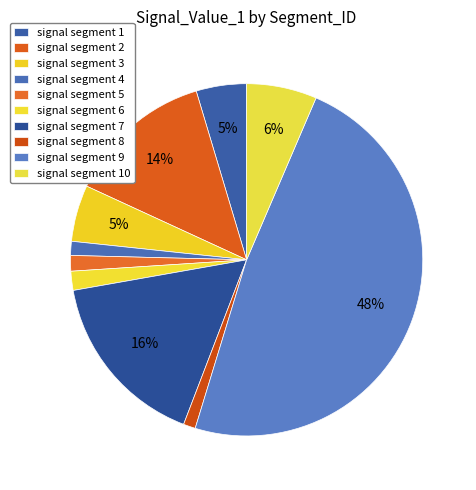

Which slice is the smallest?

signal segment 8